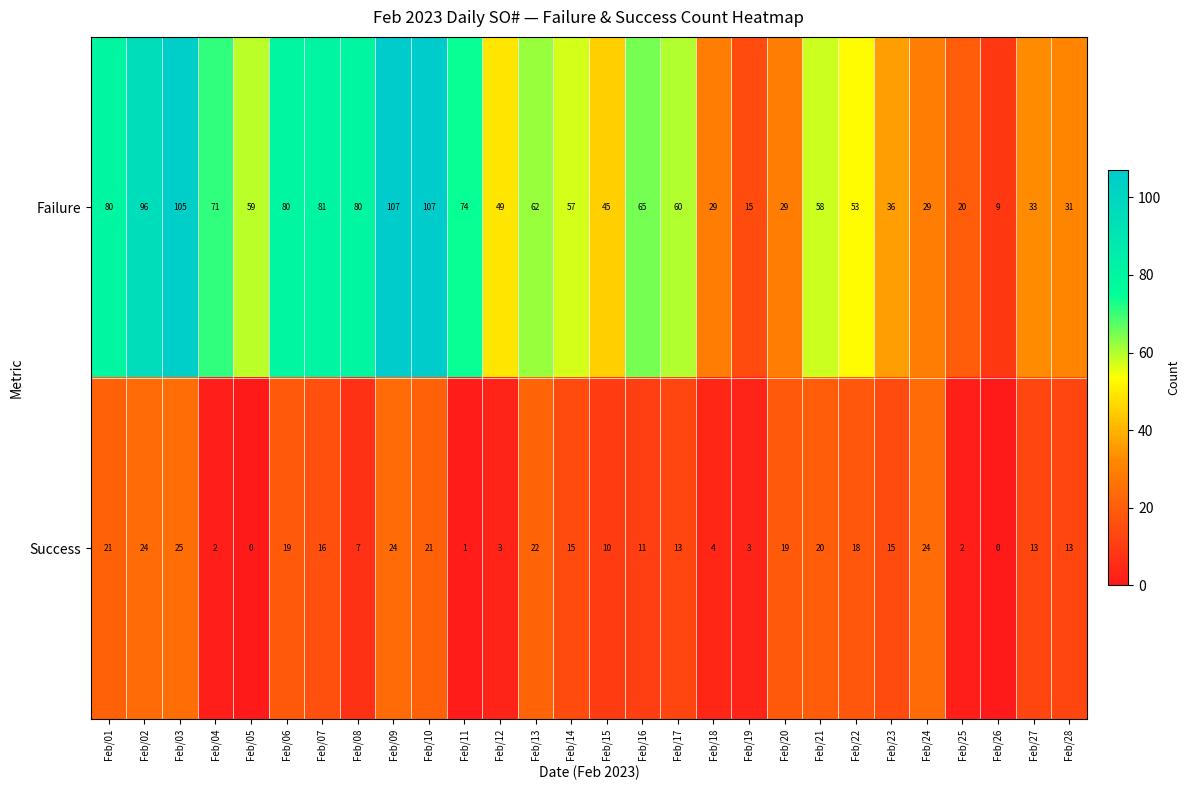

The Success series shows 6 at Feb/15. True or false?

False